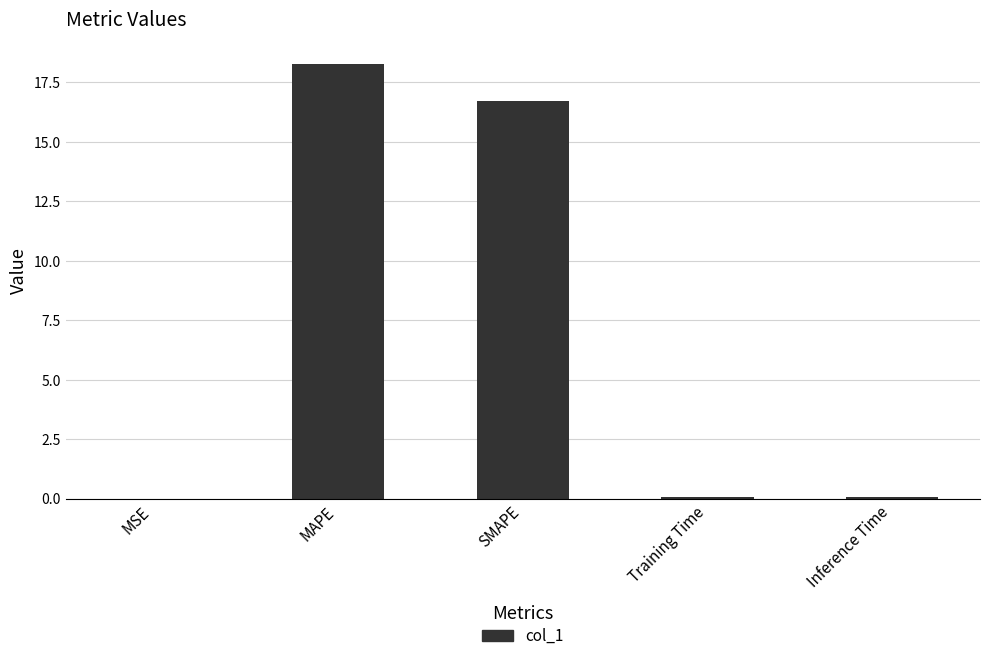

Which has a higher value, MSE or SMAPE?

SMAPE